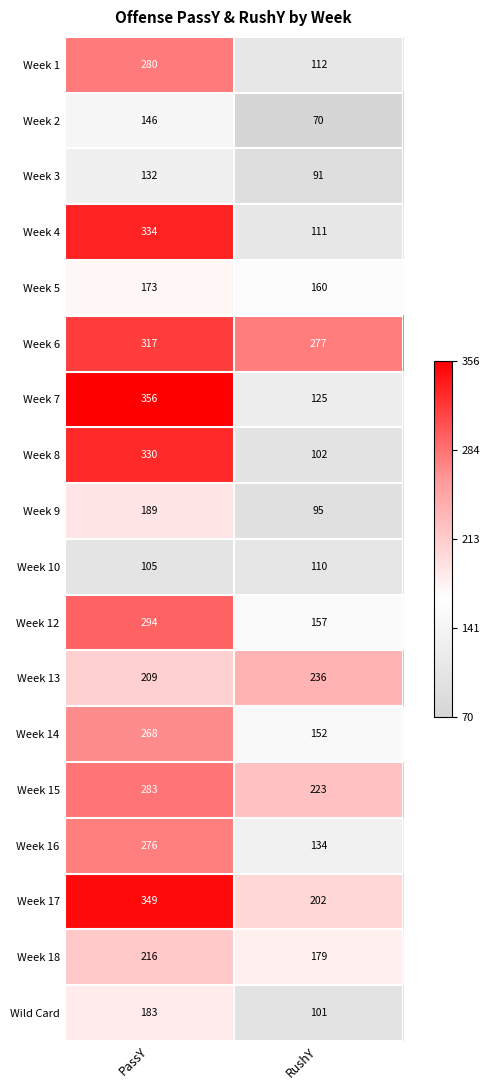

Which series has the largest range (max minus min)?

Week 7